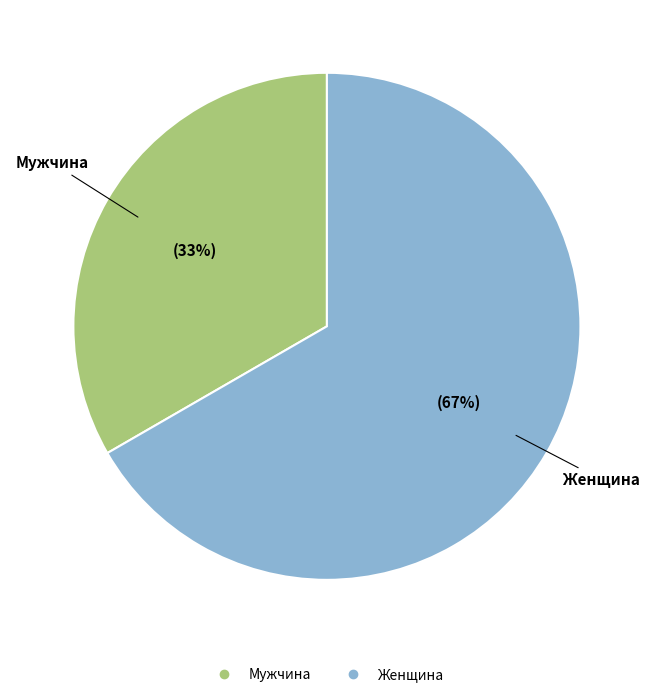

To the nearest percent, what is the average slice percentage?

50%